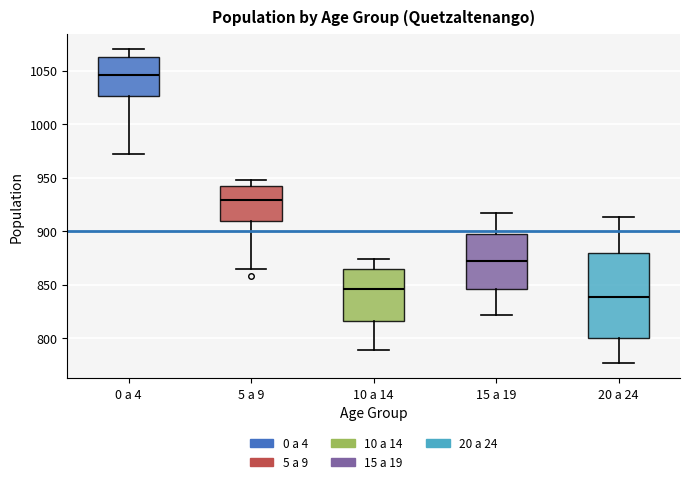

Reading left to right, transcribe this box plot: for each box, give where its median line is, the range the box spans, and where its two whiskers end, as read against the y-axis. The values are not printed on the chart, so give them approximately, as read against the axis.

0 a 4: median 1045, box 1025 to 1065, whiskers 970 to 1070
5 a 9: median 930, box 910 to 940, whiskers 865 to 950
10 a 14: median 845, box 815 to 865, whiskers 790 to 875
15 a 19: median 875, box 845 to 900, whiskers 820 to 915
20 a 24: median 840, box 800 to 880, whiskers 775 to 915